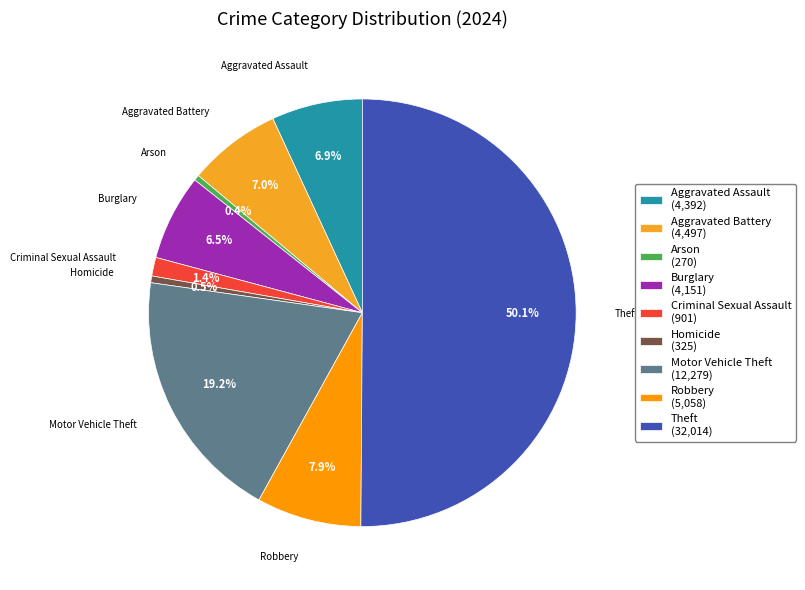

To the nearest percent, what is the difference between the largest and smallest slice percentages?

50%